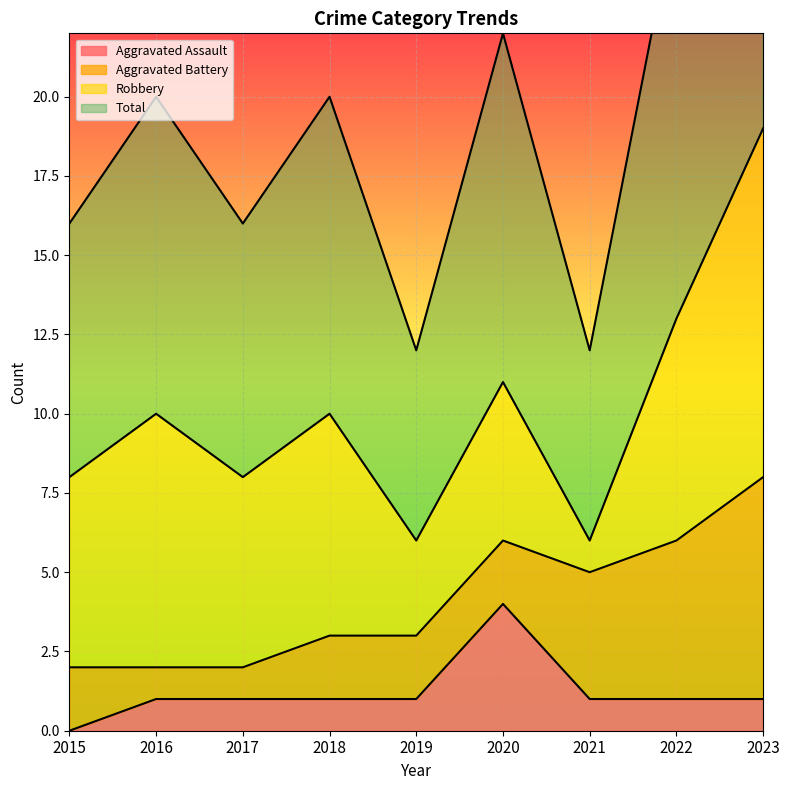

True or false: Aggravated Assault has more than 1 points higher than both neighbors.

False